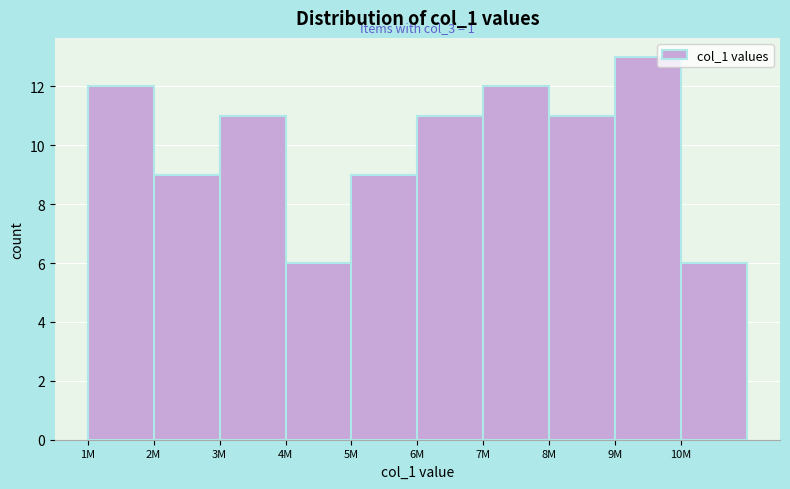

Reading right to left, list all the values displayed in this chart.

10M=6	9M=13	8M=11	7M=12	6M=11	5M=9	4M=6	3M=11	2M=9	1M=12